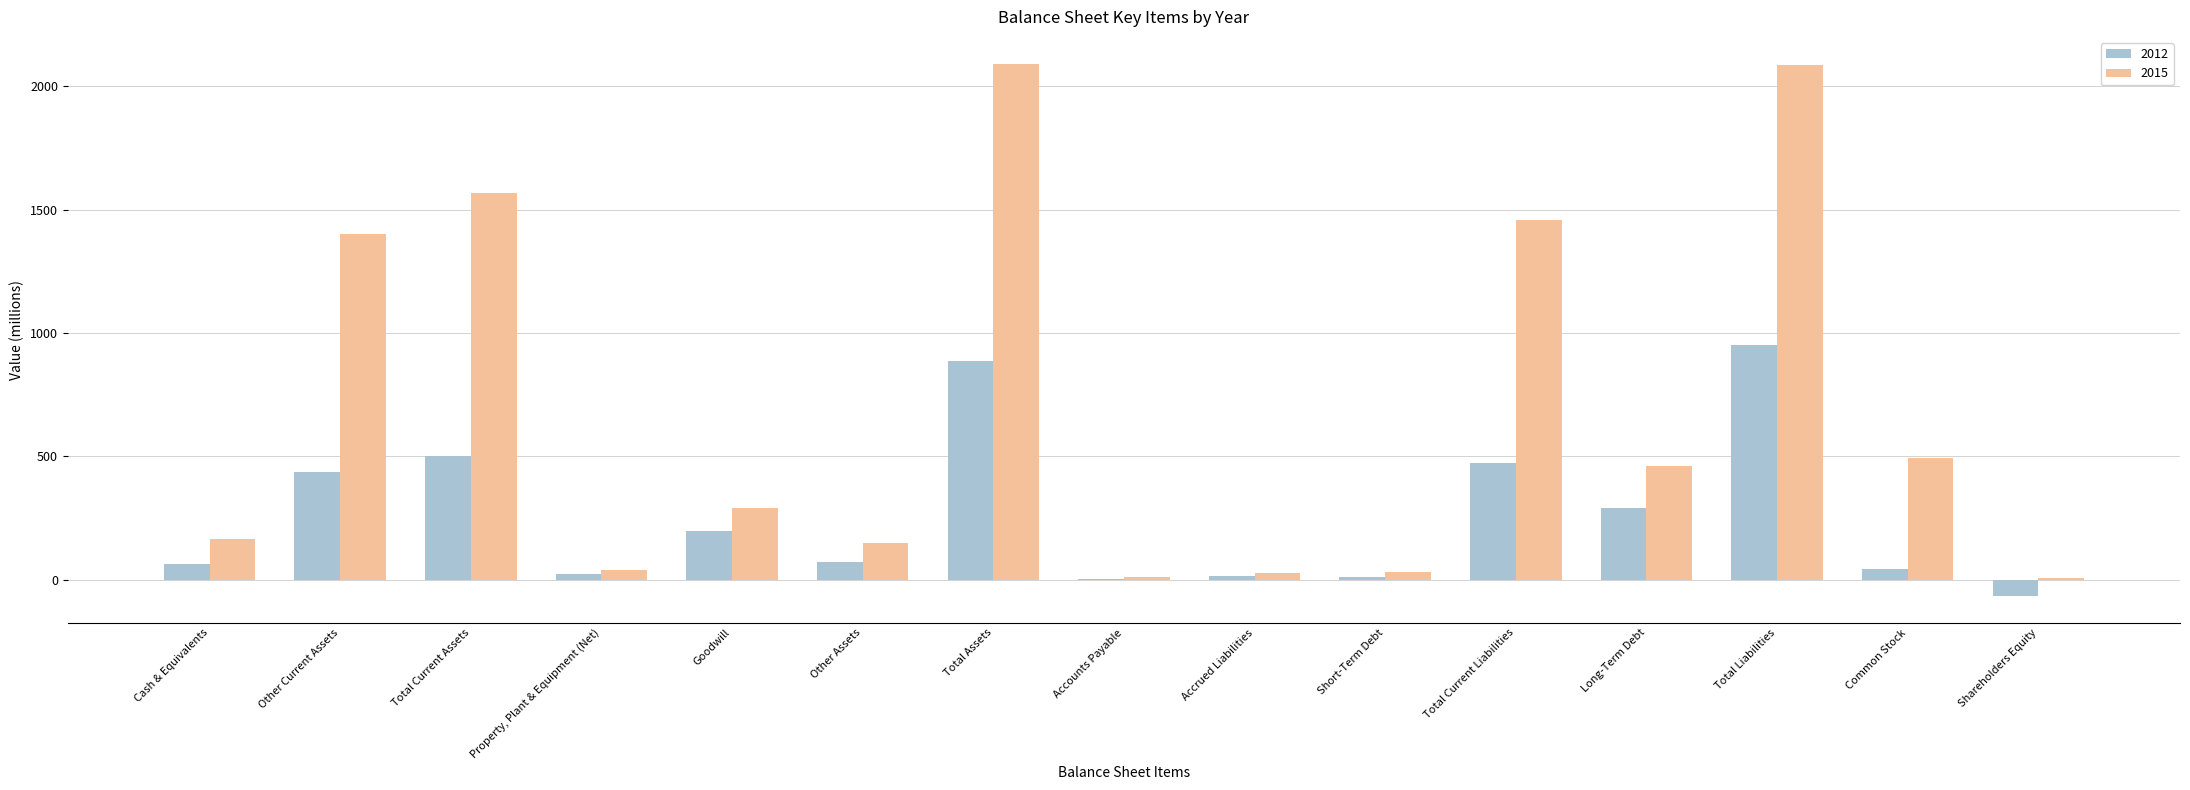

What are all the series names shown in the legend?

2012, 2015